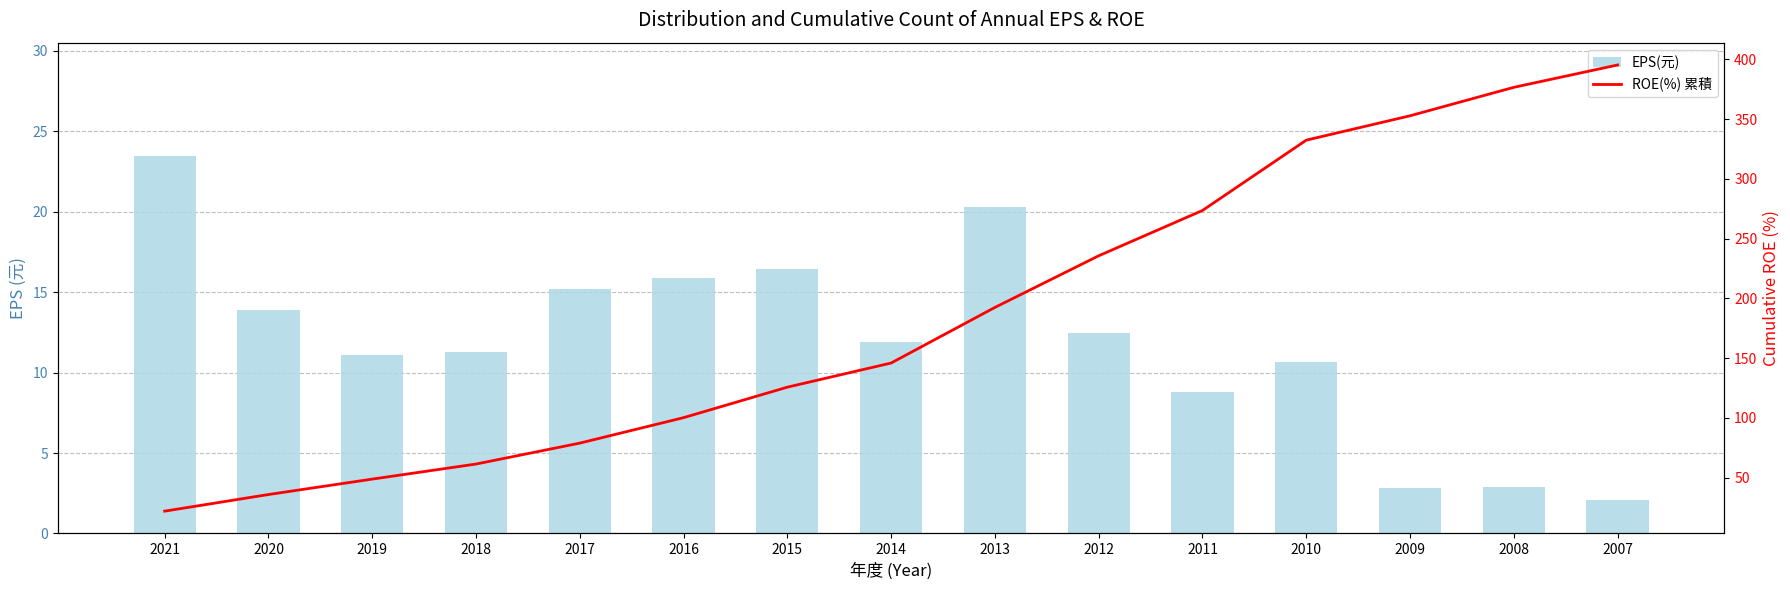

At 2012, list the series in order from largest to smallest.

ROE(%) 累積, EPS(元)